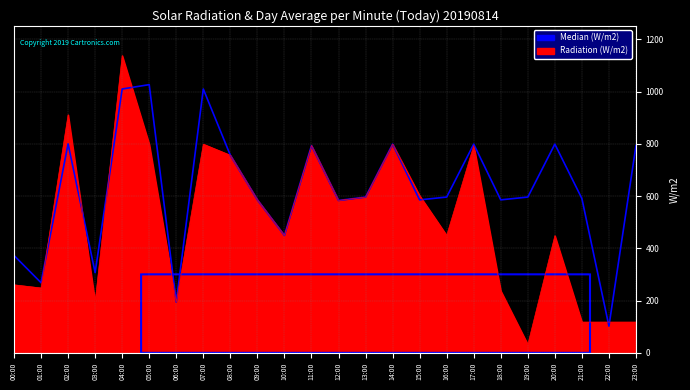

What is the approximate value of Radiation (W/m2) at 20:00?

448.3